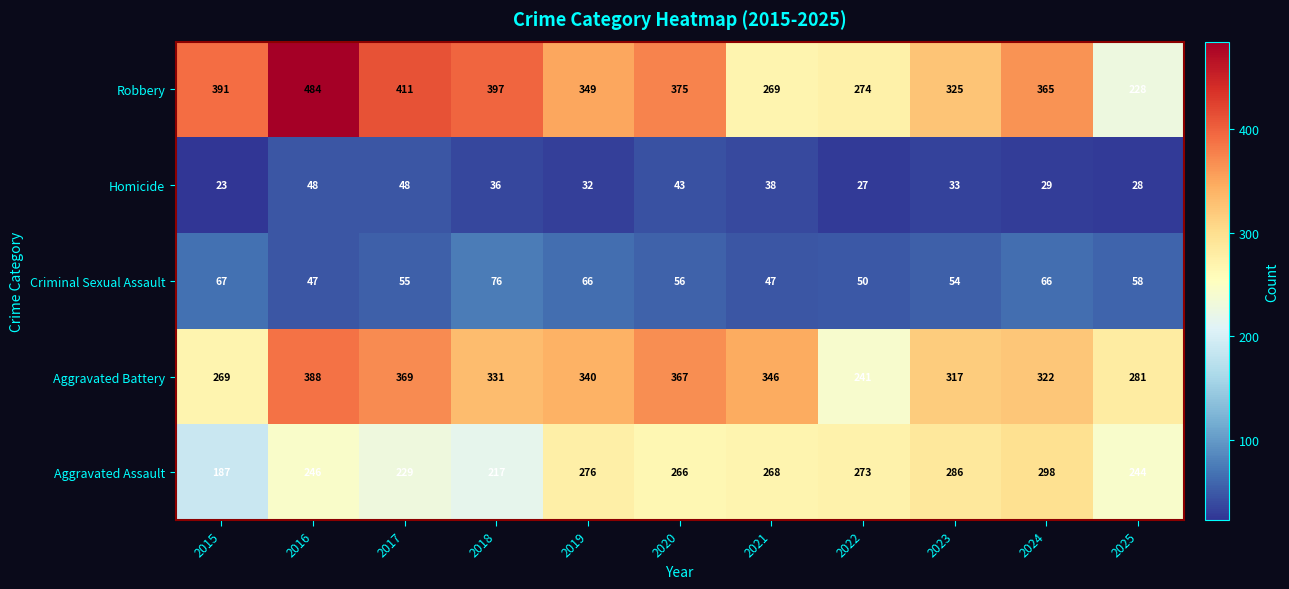

At which label is Homicide closest to 35?

2018